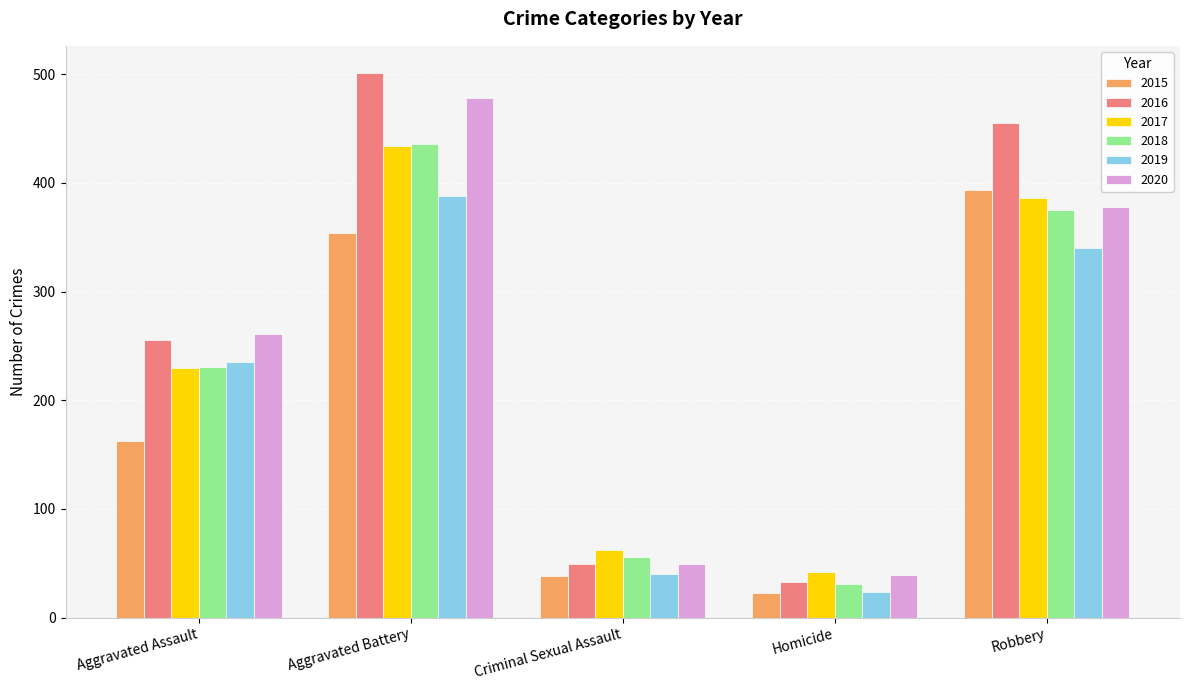

At which category does the chart reach its minimum across all series?

Homicide